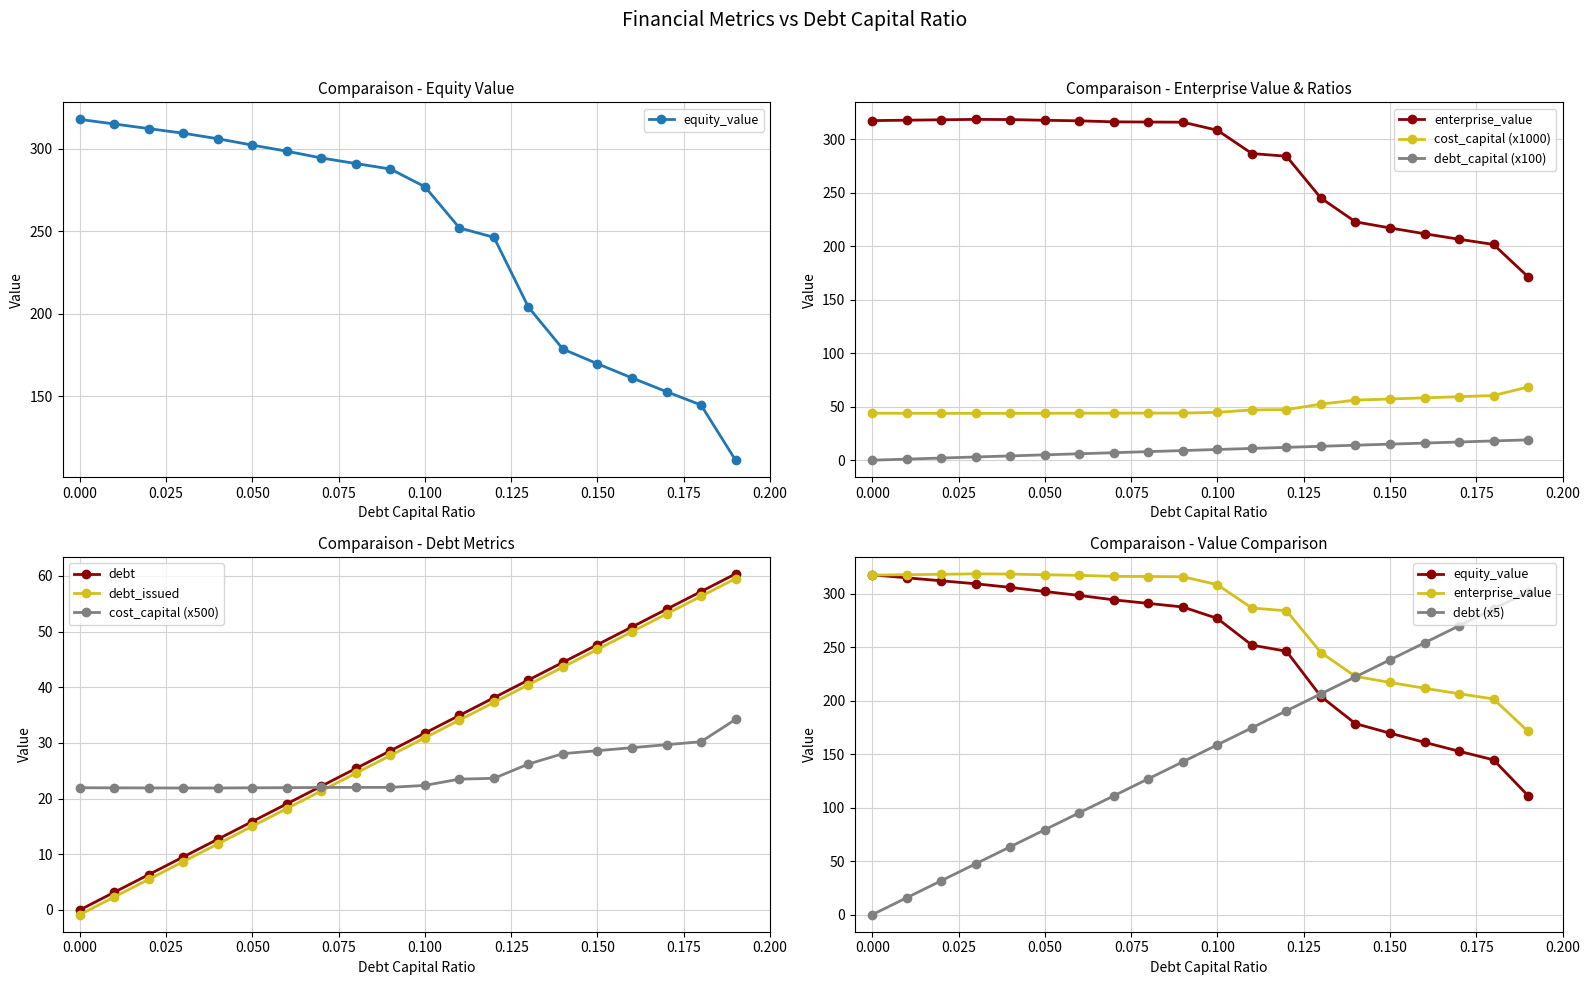

True or false: equity_value has more than 2 interior local peaks.

False